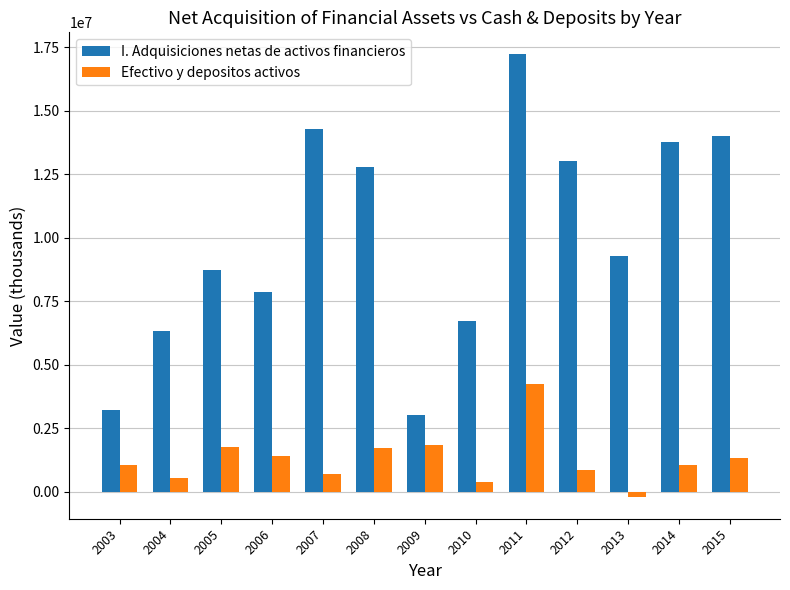

Which series changed the most between 2005 and 2009?

I. Adquisiciones netas de activos financieros